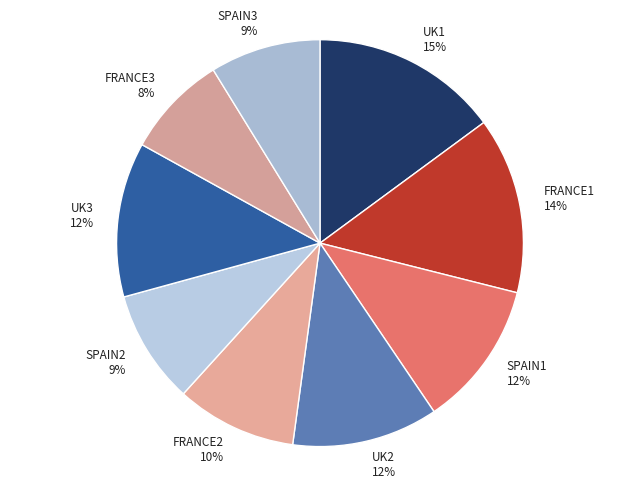

Is the sum of FRANCE2 and UK2 greater than half?

No